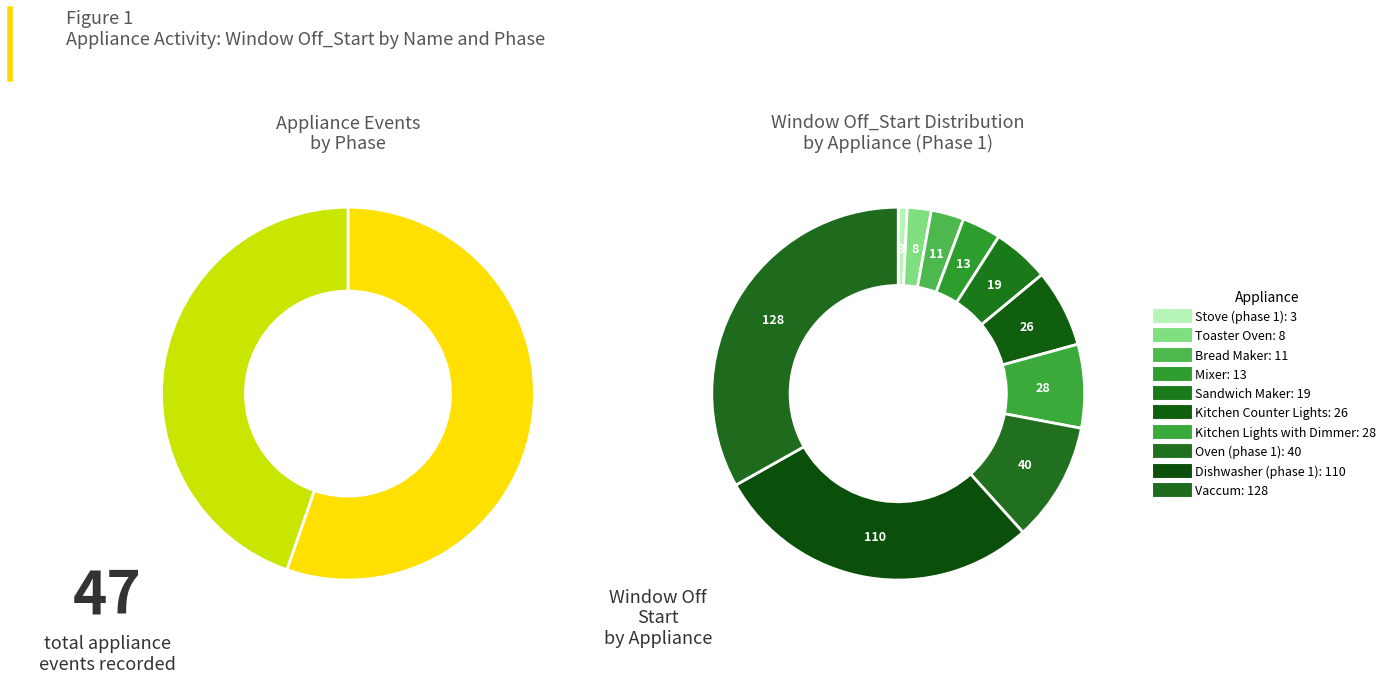

To the nearest percent, what percentage of the pie is Kitchen Lights with Dimmer?

7%